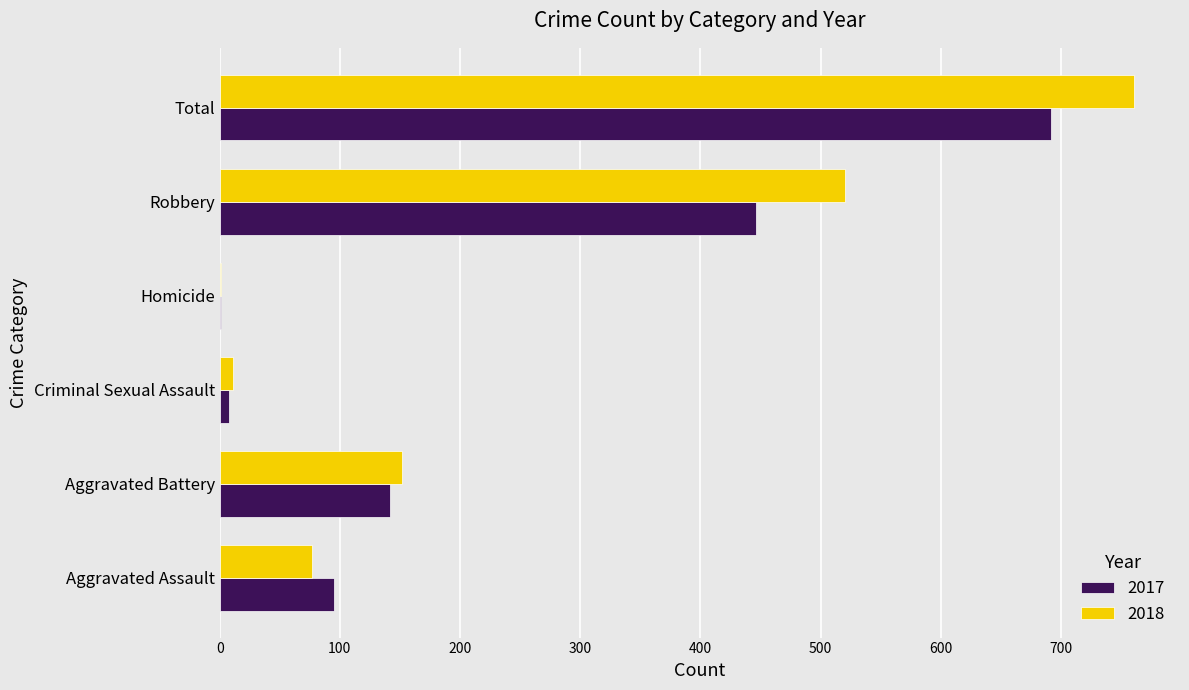

True or false: 2017 has a value of 1 at Homicide.

True